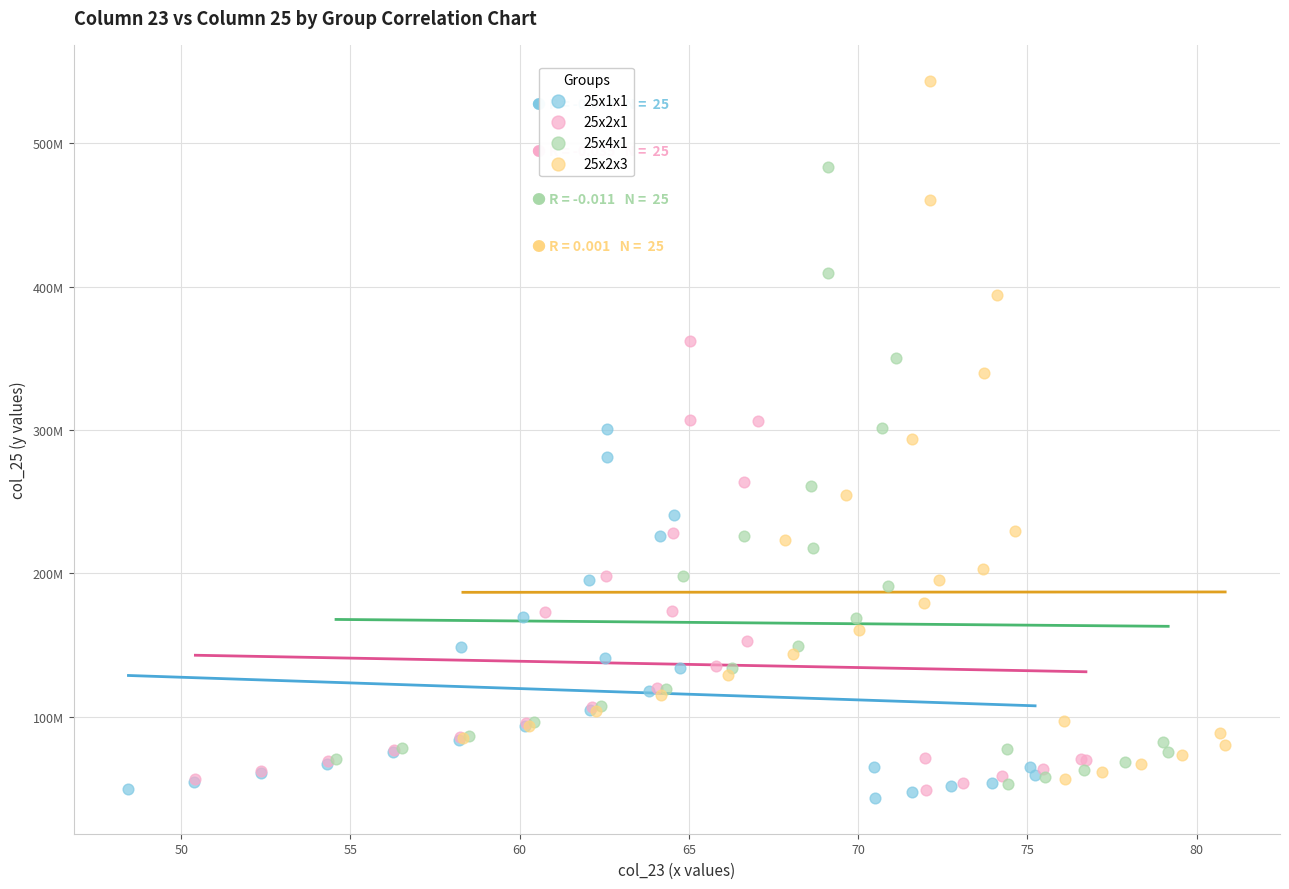

Which series reaches the minimum Y coordinate?

25x1x1